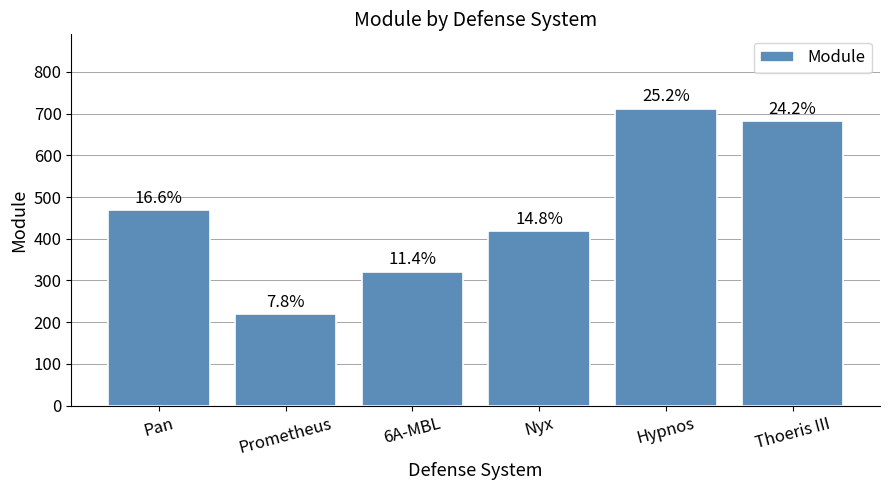

How many bars are there in total?

6